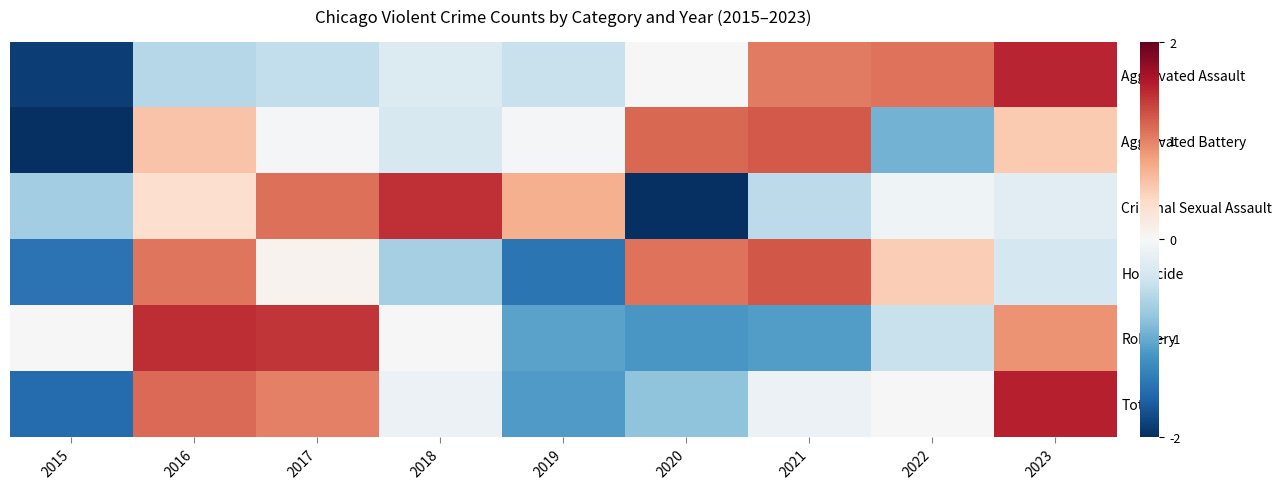

At 2020, list the series in order from largest to smallest.

Aggravated Battery, Homicide, Aggravated Assault, Total, Robbery, Criminal Sexual Assault